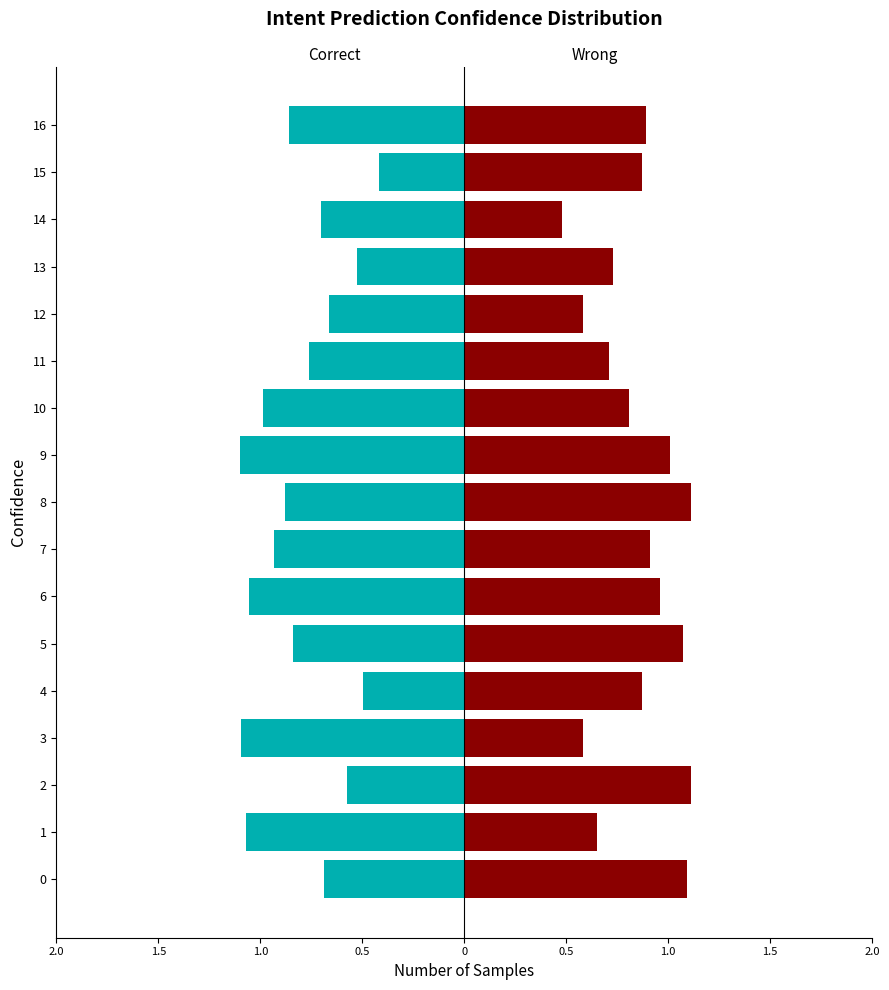

How many distinct data groups are displayed?

2